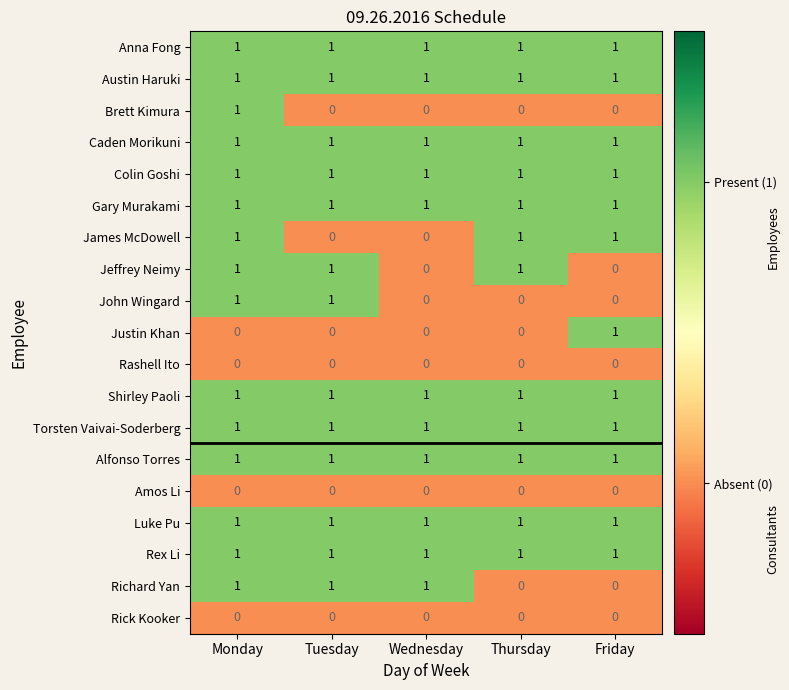

At which category is the sum across all series the highest?

Monday